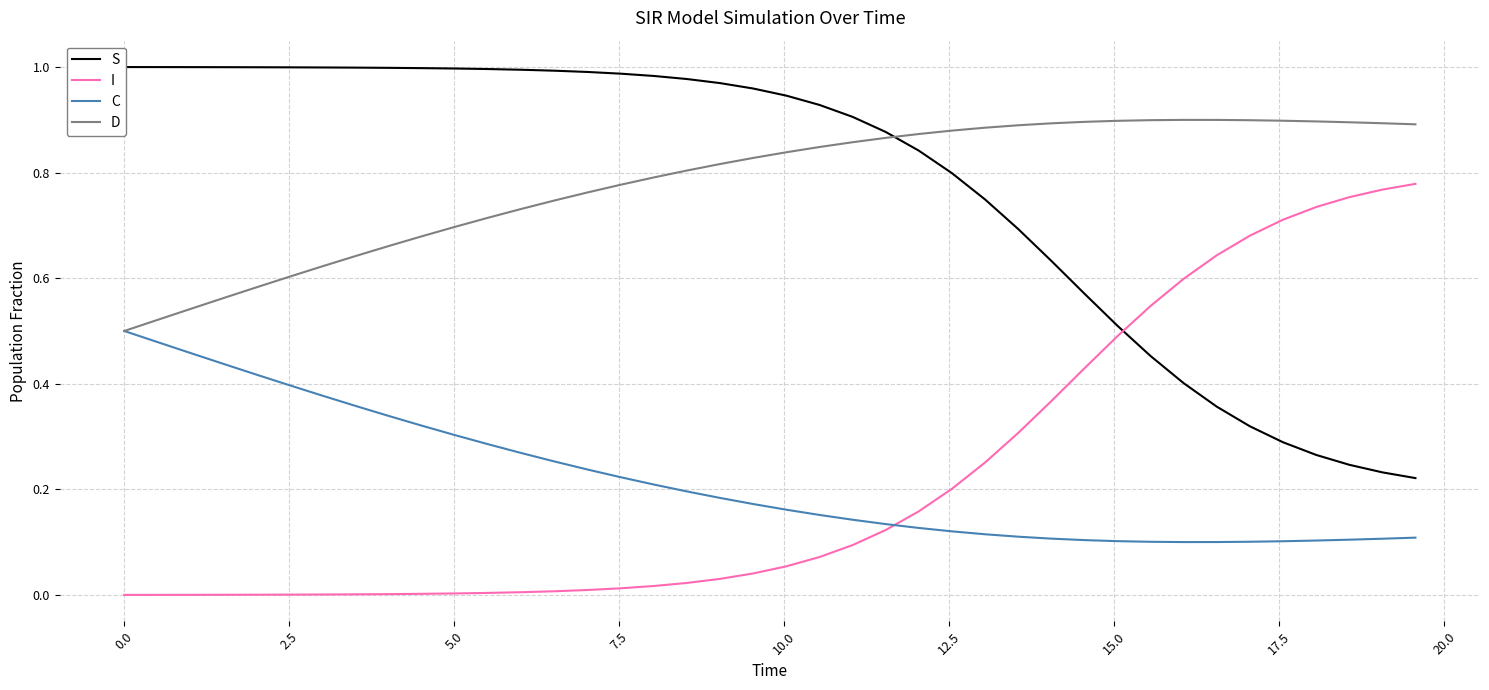

Reading right to left, list all the values displayed in this chart.

S: 0.2	0.2	0.2	0.3	0.3	0.3	0.4	0.4	0.5	0.5	0.6	0.6	0.7	0.7	0.8	0.8	0.9	0.9	0.9	0.9	1.0	1.0	1.0	1.0	1.0	1.0	1.0	1.0	1.0	1.0	1.0	1.0	1.0	1.0	1.0	1.0	1.0	1.0	1.0	1.0
I: 0.8	0.8	0.8	0.7	0.7	0.7	0.6	0.6	0.5	0.5	0.4	0.4	0.3	0.3	0.2	0.2	0.1	0.1	0.1	0.1	0.0	0.0	0.0	0.0	0.0	0.0	0.0	0.0	0.0	0.0	0.0	0.0	0.0	0.0	0.0	0.0	0.0	0.0	0.0	0.0
C: 0.1	0.1	0.1	0.1	0.1	0.1	0.1	0.1	0.1	0.1	0.1	0.1	0.1	0.1	0.1	0.1	0.1	0.1	0.2	0.2	0.2	0.2	0.2	0.2	0.2	0.2	0.3	0.3	0.3	0.3	0.3	0.3	0.4	0.4	0.4	0.4	0.4	0.5	0.5	0.5
D: 0.9	0.9	0.9	0.9	0.9	0.9	0.9	0.9	0.9	0.9	0.9	0.9	0.9	0.9	0.9	0.9	0.9	0.9	0.8	0.8	0.8	0.8	0.8	0.8	0.8	0.8	0.7	0.7	0.7	0.7	0.7	0.7	0.6	0.6	0.6	0.6	0.6	0.5	0.5	0.5